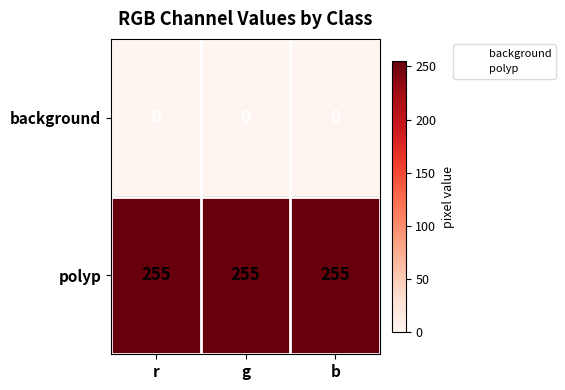

At g, list the series in order from smallest to largest.

background, polyp